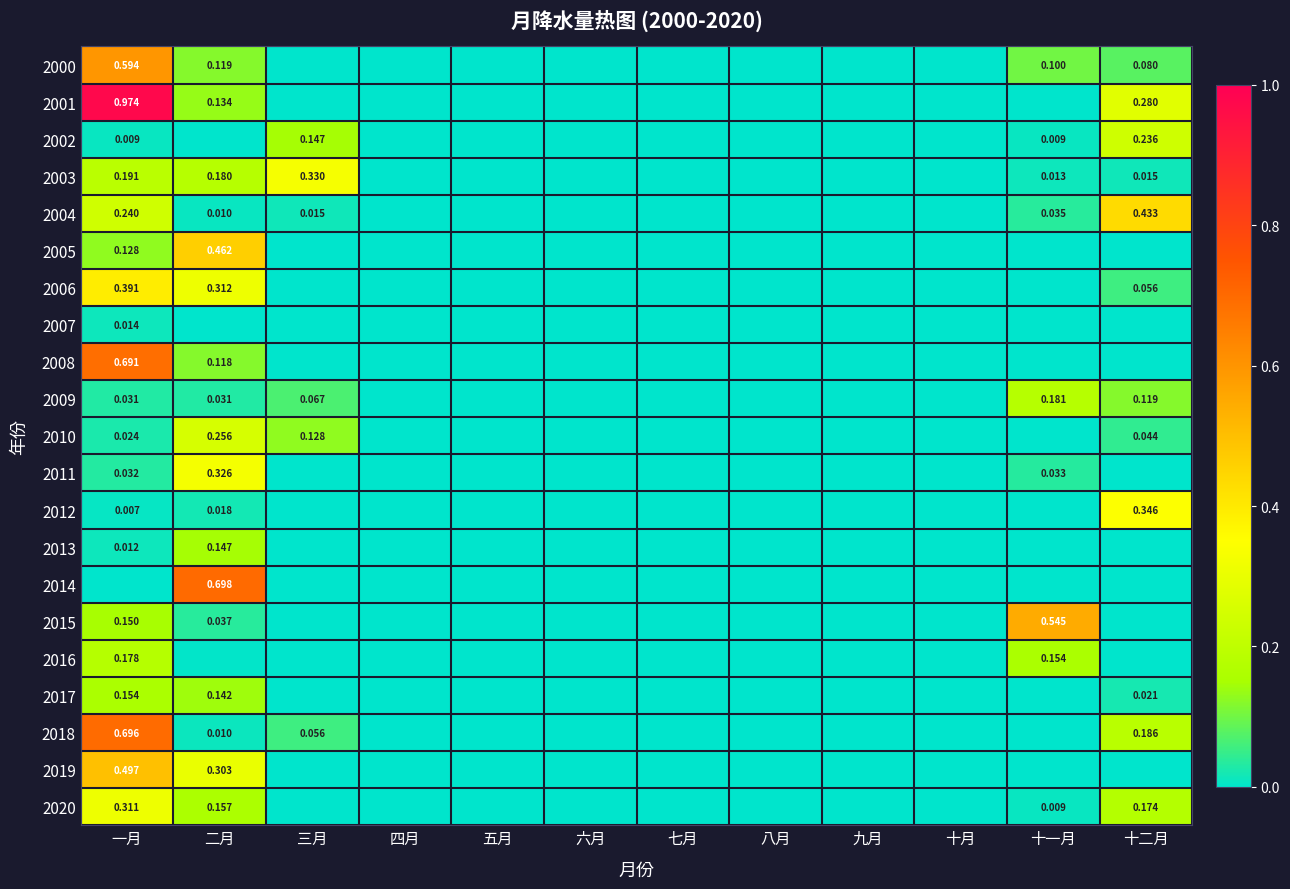

Which category has the lowest value in the 2020 series?

三月